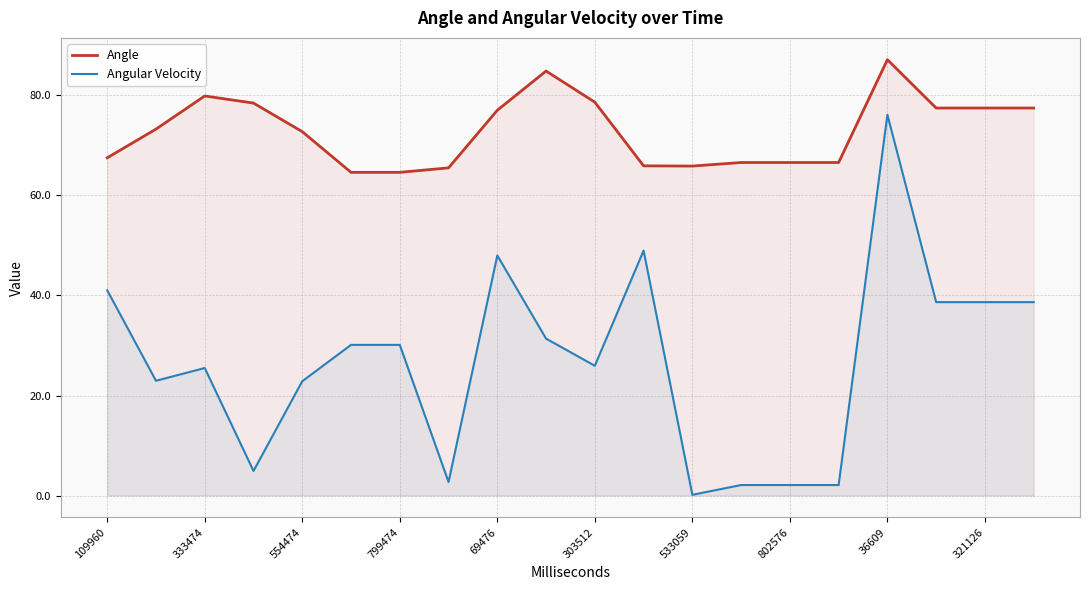

Which series has the widest spread of values?

Angular Velocity